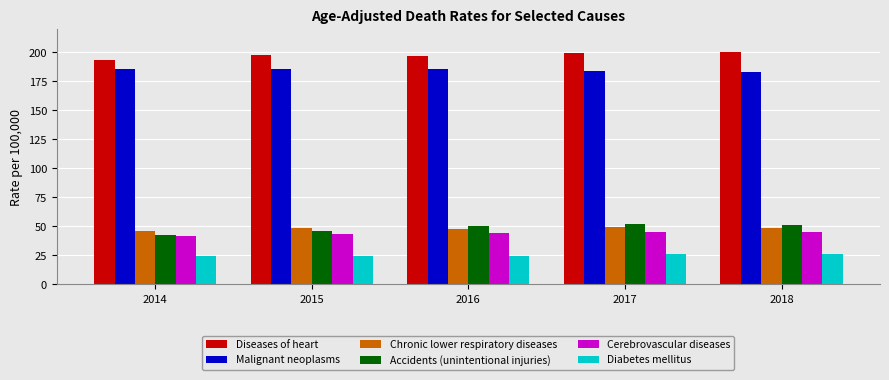

The value of Malignant neoplasms at 2014 is 185.6. True or false?

True